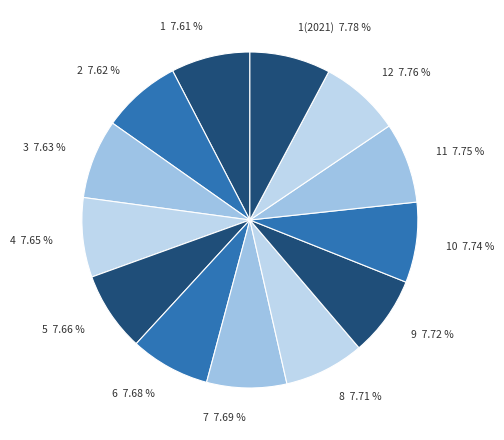

To the nearest percent, what portion does 10 represent?

8%